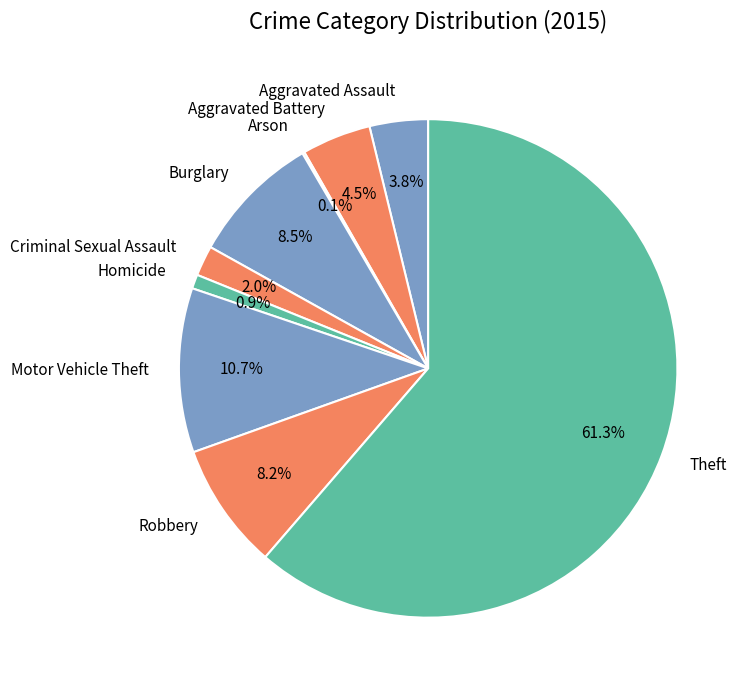

Between Homicide and Burglary, which is larger?

Burglary